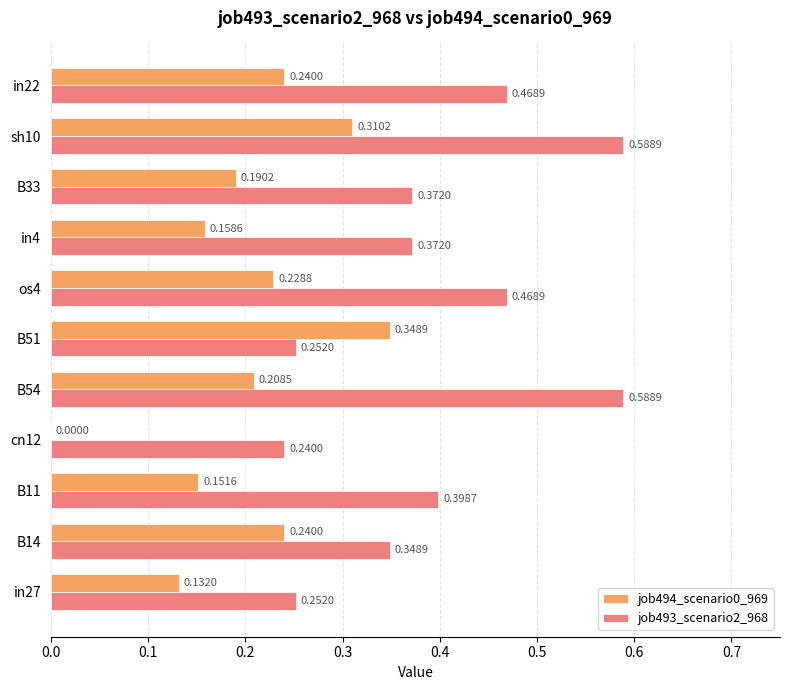

Which series has the largest total across all categories?

job493_scenario2_968